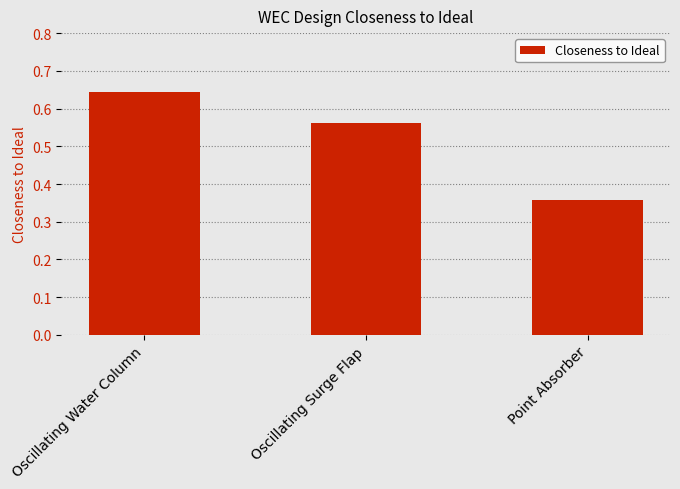

Is it true that the value at Point Absorber is 0.6?

False